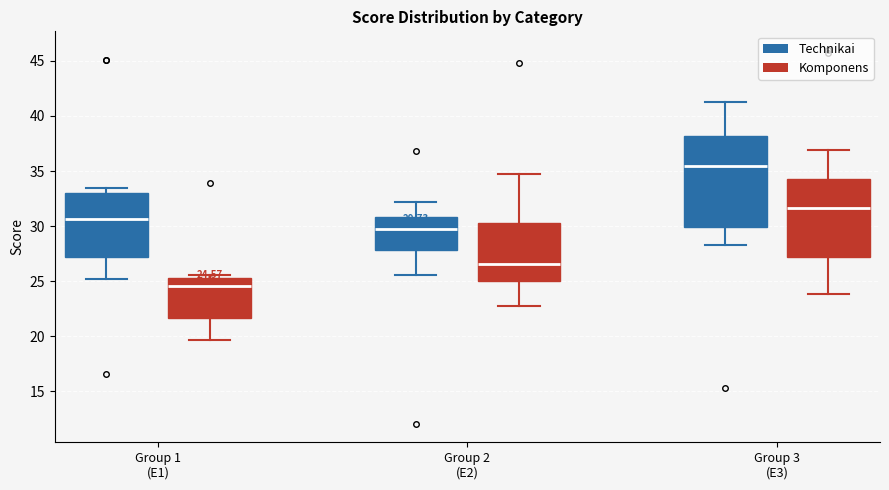

Which box has the lowest median line?

Group 1 (E1) (Komponens)